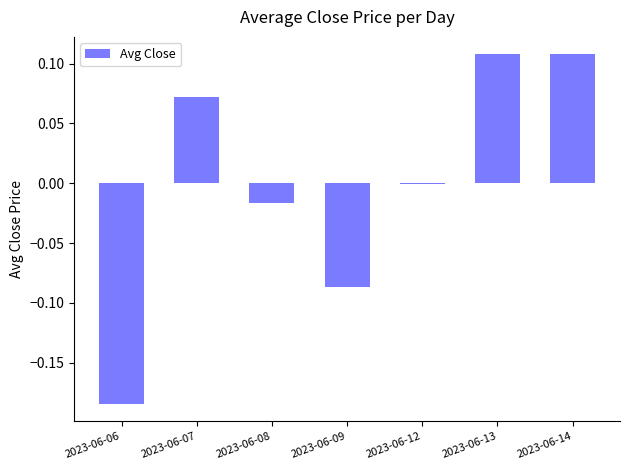

Is it true that the value at 2023-06-08 is -0.0?

True